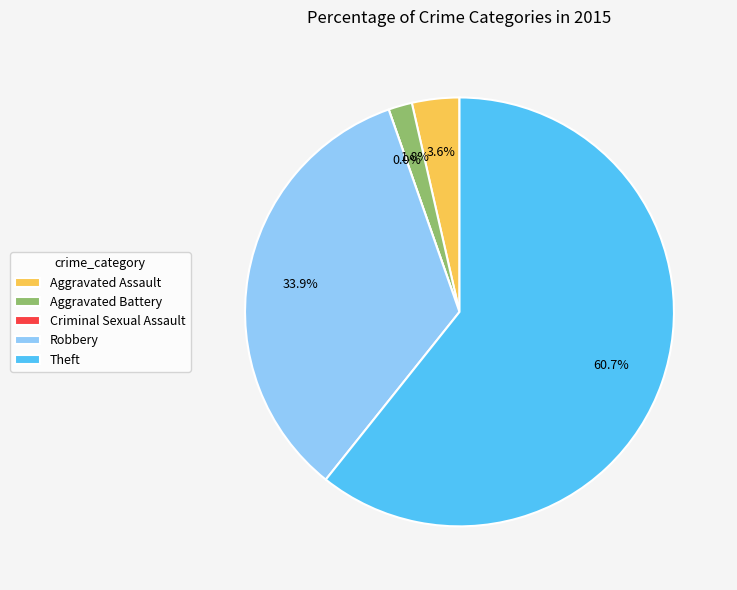

How many segments does this pie chart have?

5